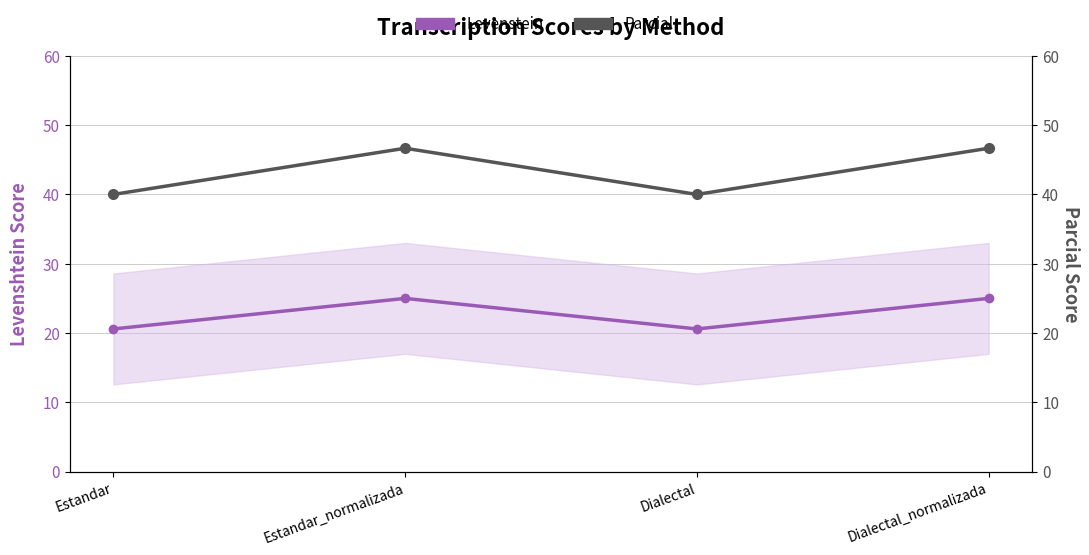

What is the minimum value shown in the chart?

20.6